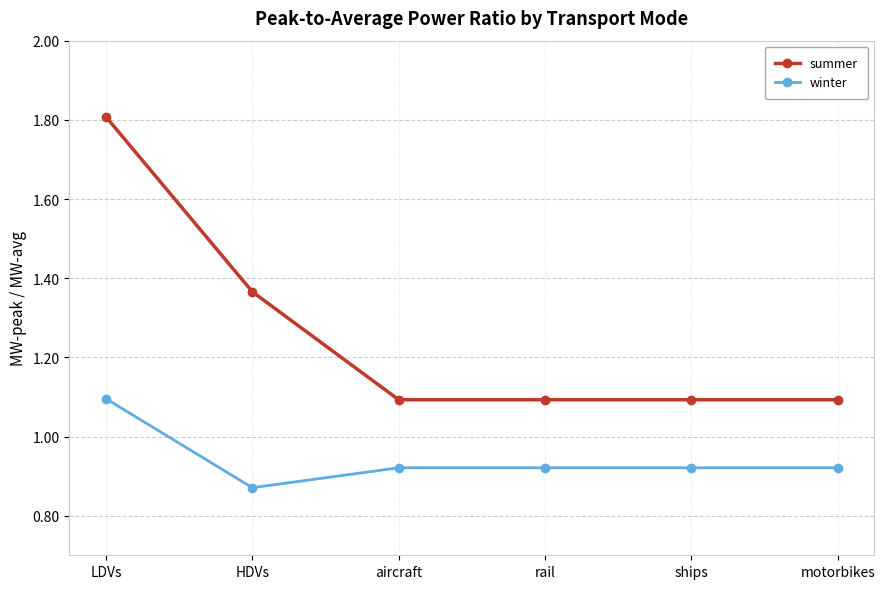

Is it true that winter equals 0.3 at rail?

False